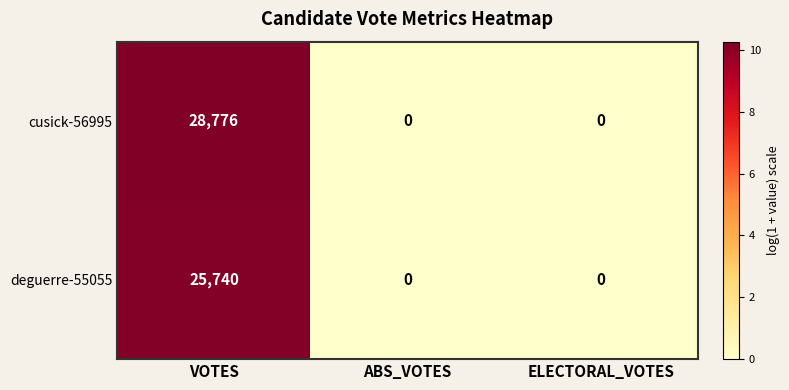

The value of deguerre-55055 at ELECTORAL_VOTES is 0. True or false?

True